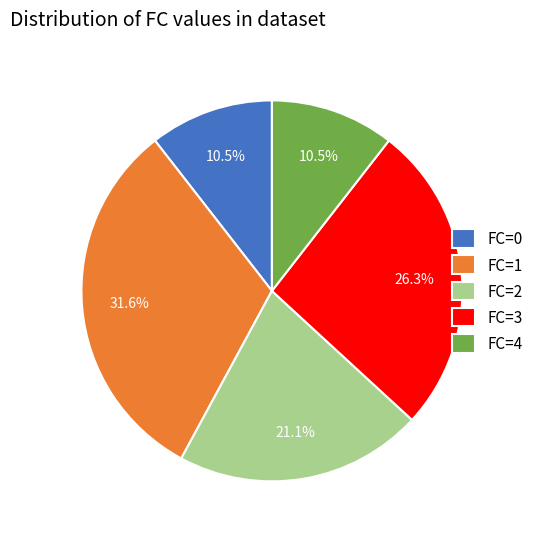

To the nearest percent, what is the difference between the largest and smallest slice percentages?

21%